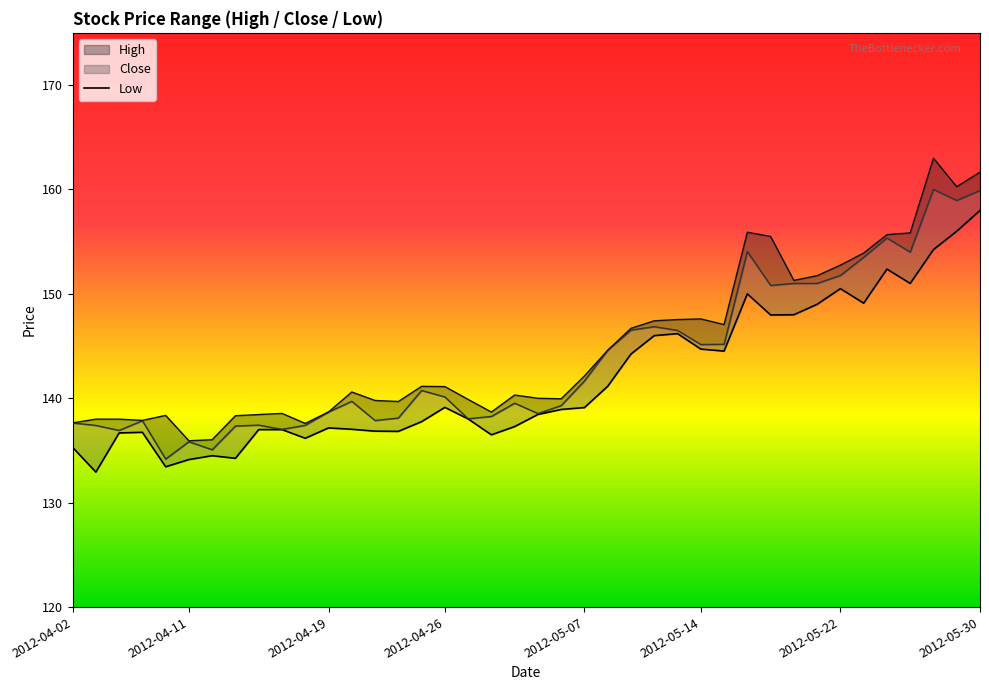

What is the difference between the second highest and second lowest values?

22.6